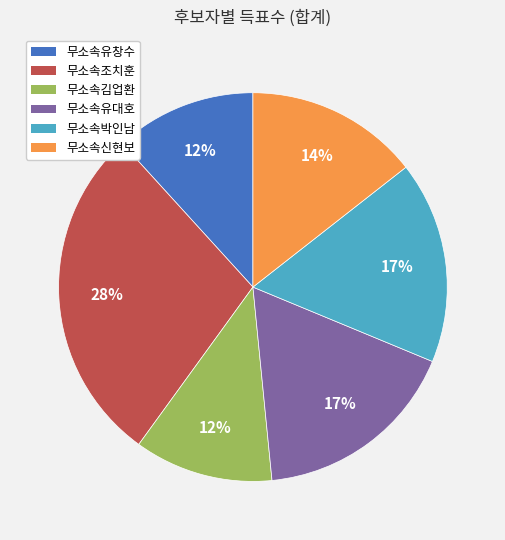

Between 무소속신현보 and 무소속조치훈, which is larger?

무소속조치훈